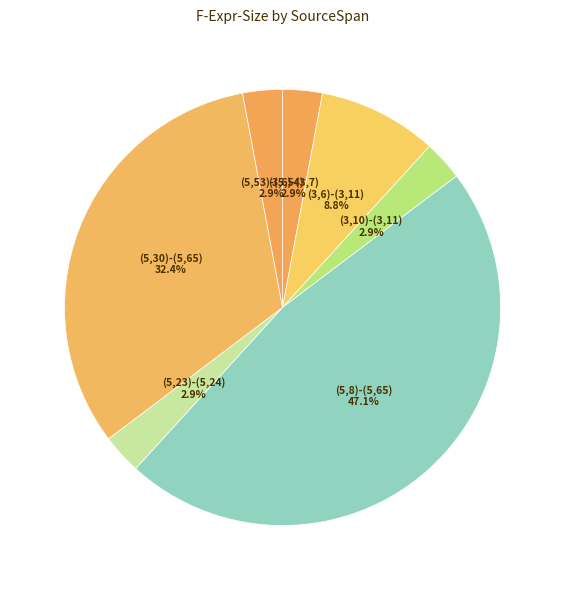

Is (3,6)-(3,7) the majority of the pie?

No